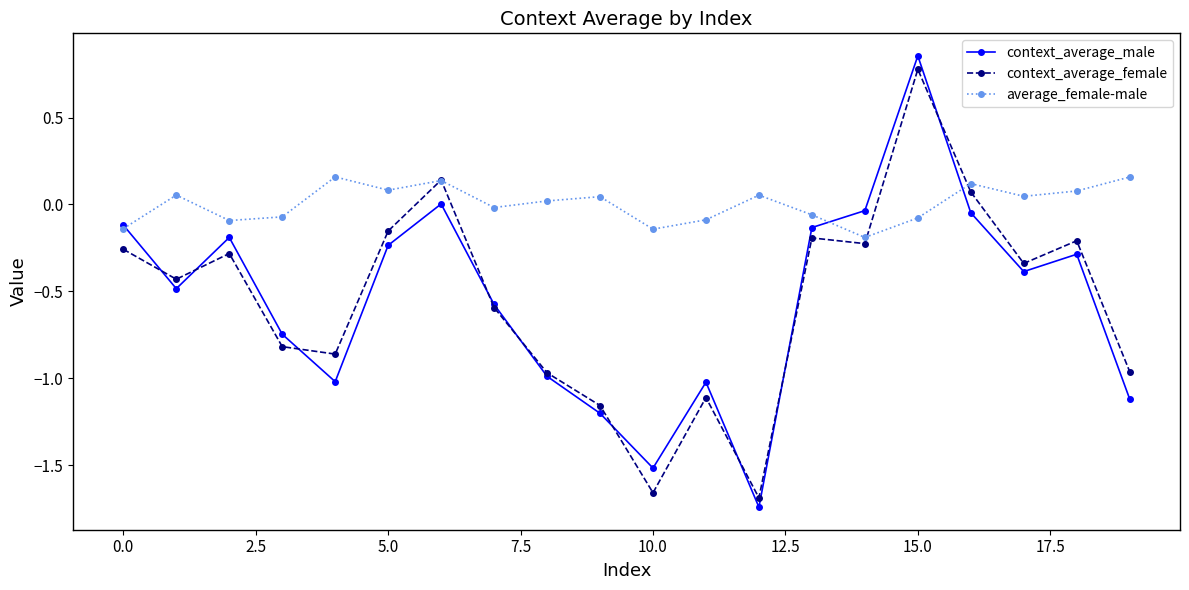

Which series has the largest range (max minus min)?

context_average_male